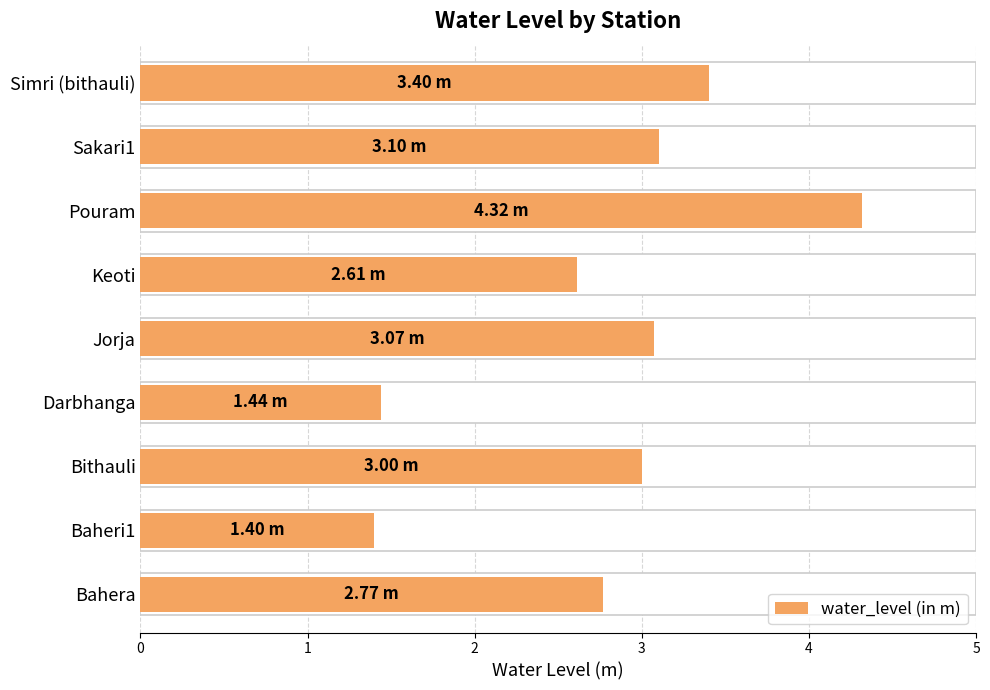

What is the sum of the values at Pouram and Keoti?

6.9